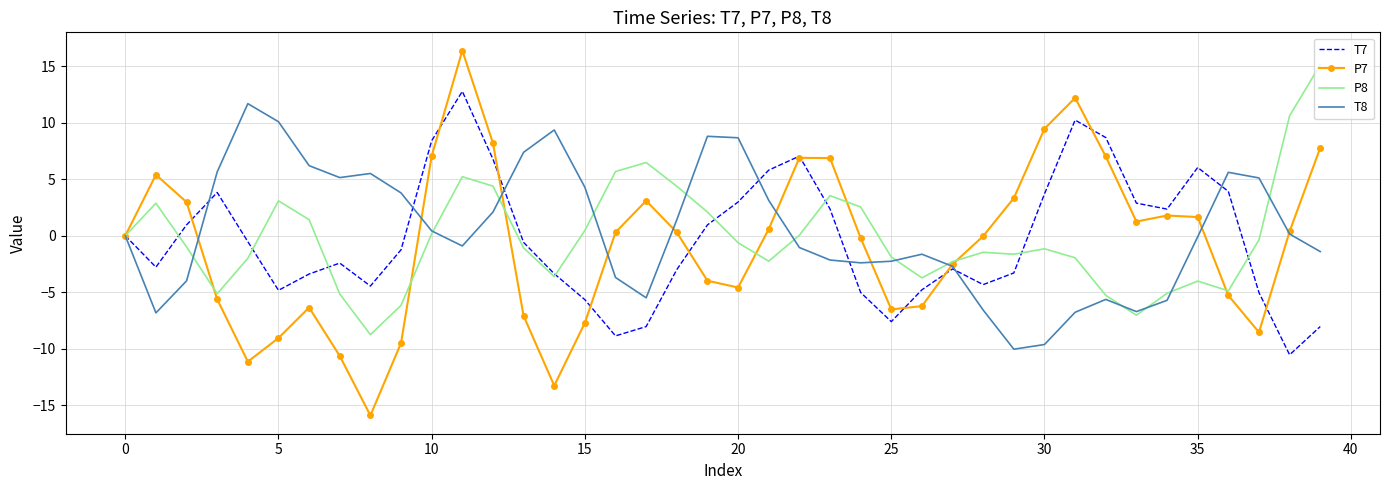

True or false: P8 has more than 2 interior local peaks.

True